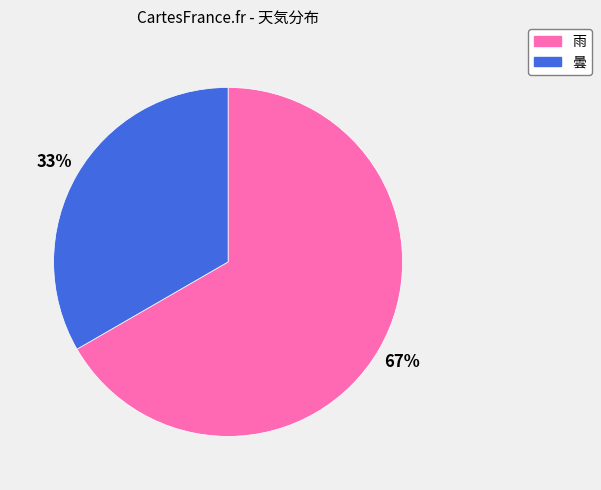

Rank the categories by value from lowest to highest.

曇, 雨